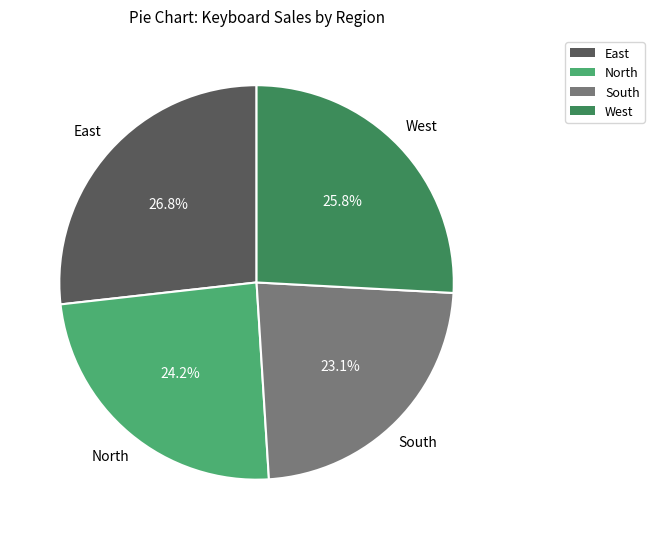

Do South and West together represent more than half of the pie?

No